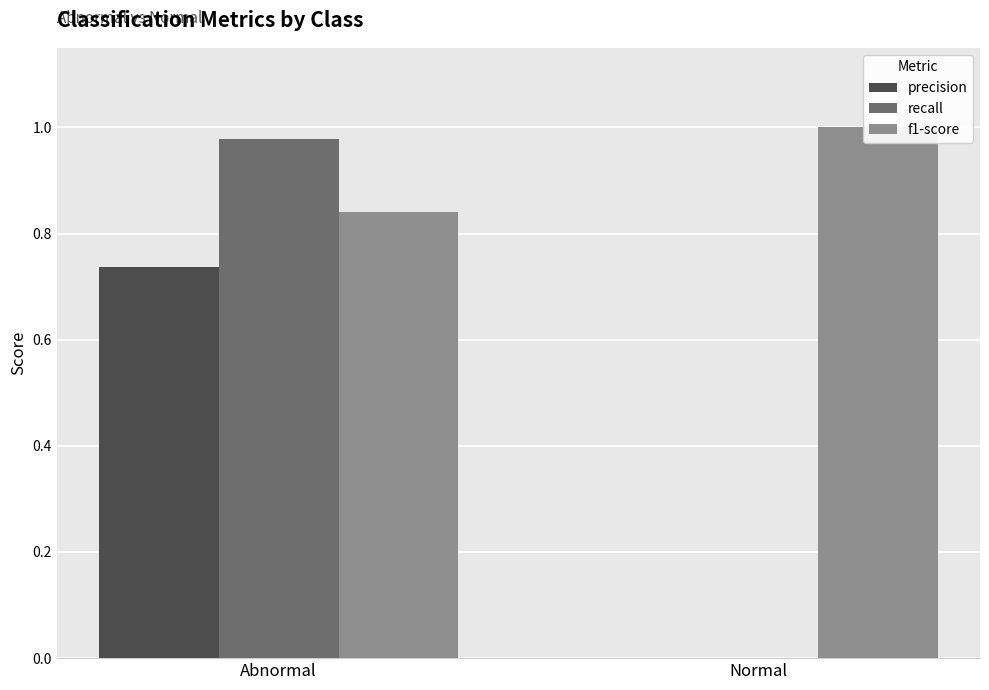

True or false: recall has a value of 0.0 at Normal.

True